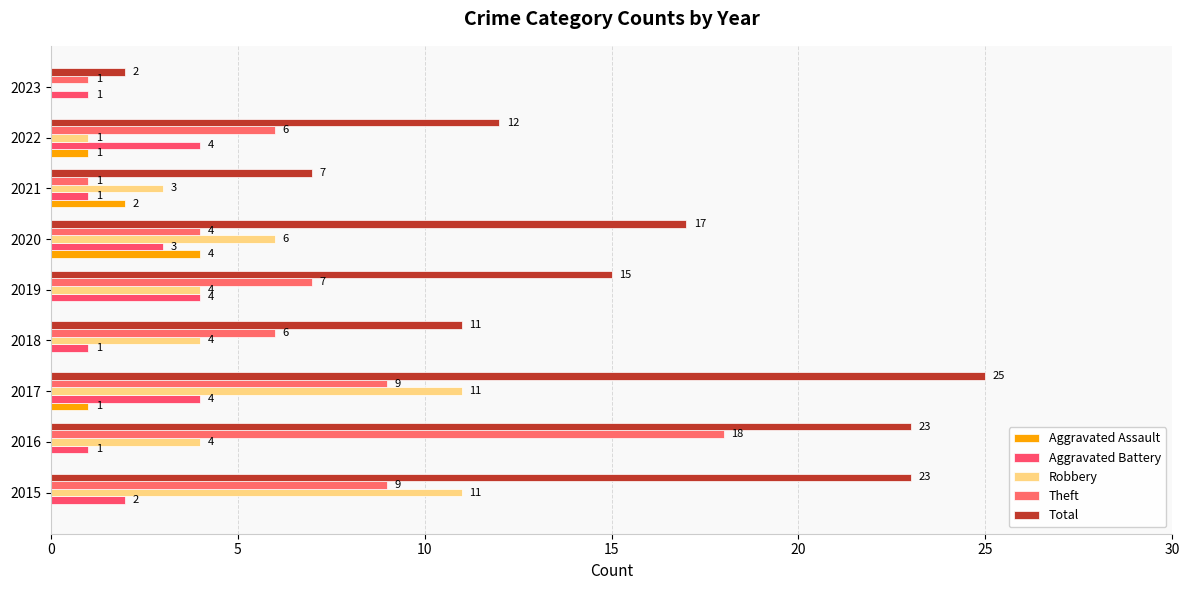

How many distinct data groups are displayed?

5